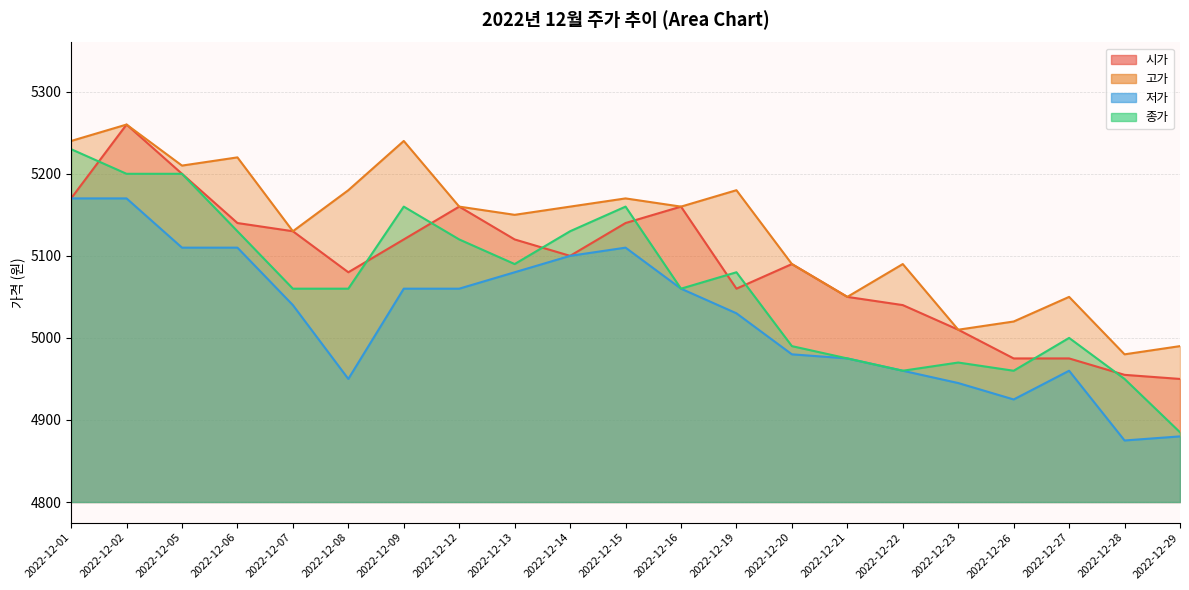

How many lines are shown in the chart?

4